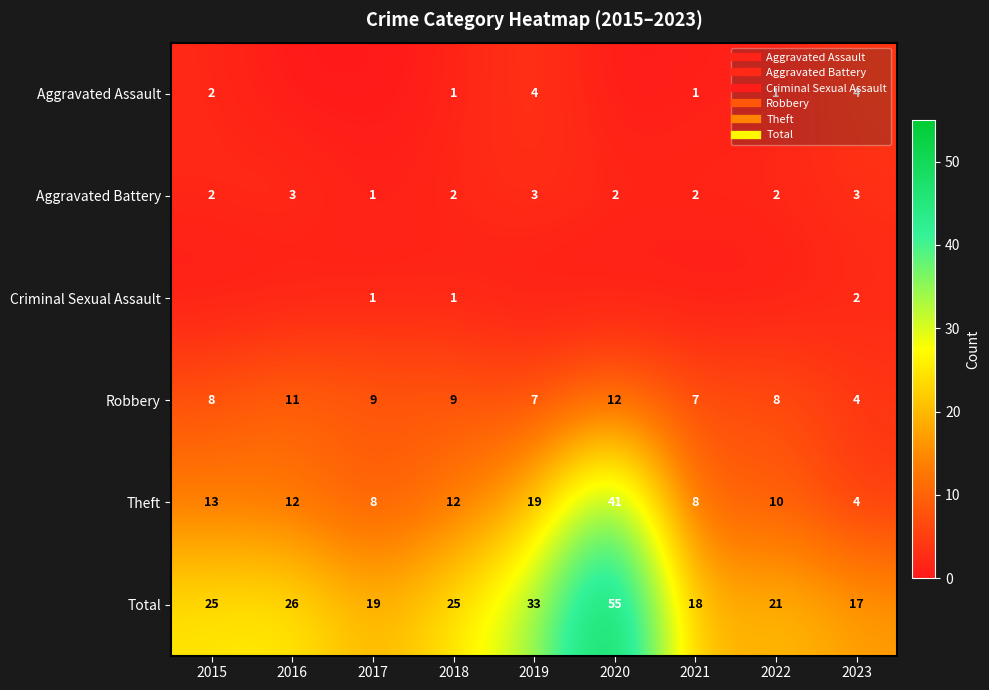

Is it true that Robbery equals 4 at 2023?

True